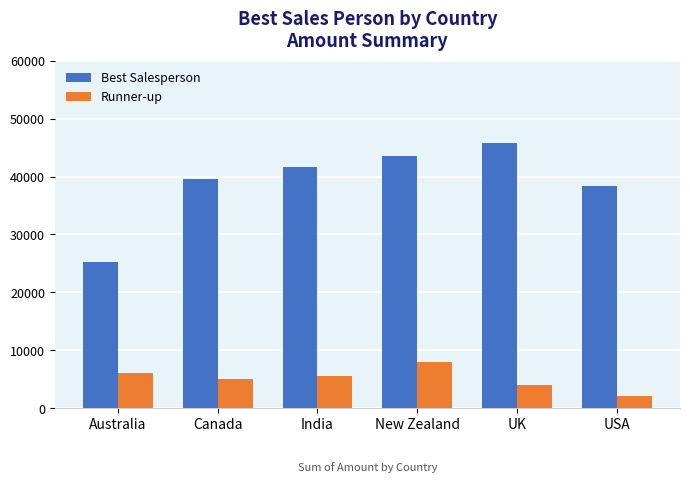

Are the bars horizontal?

No